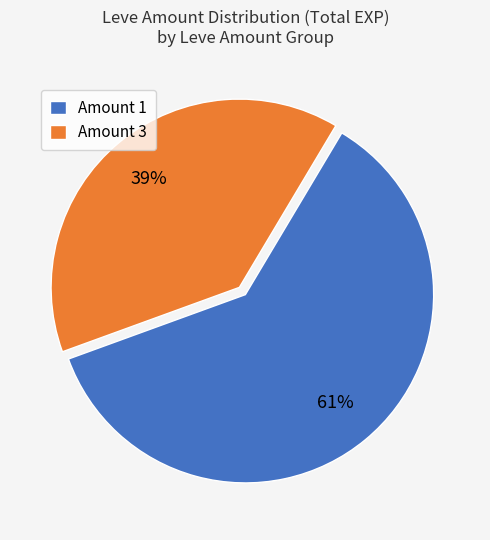

Do Amount 3 and Amount 1 together represent more than half of the pie?

Yes